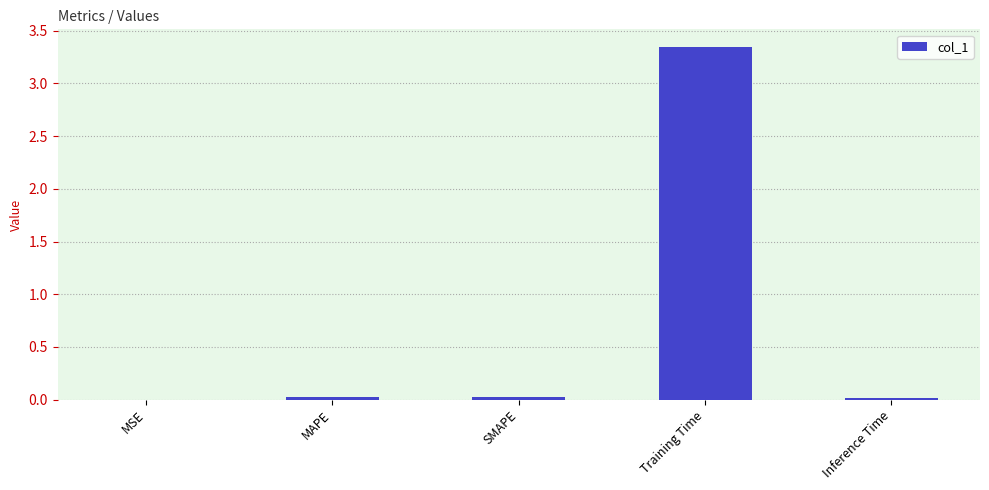

Between Training Time and SMAPE, which is larger?

Training Time